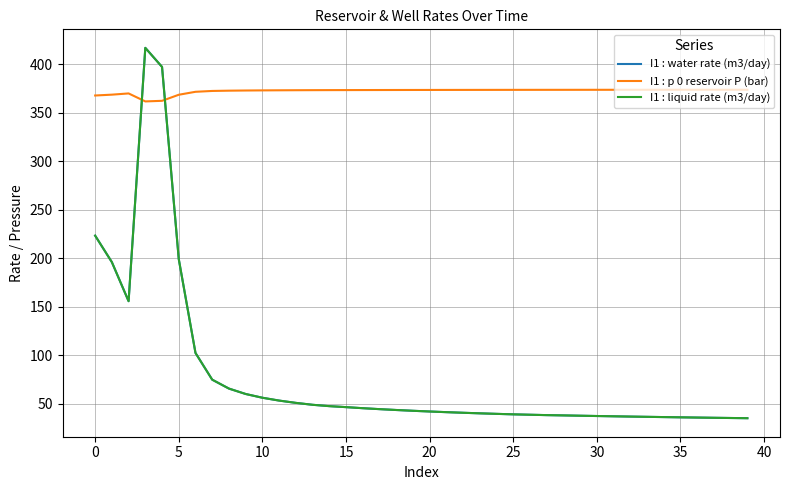

What is the sum of all I1 : liquid rate (m3/day) values?

3135.3